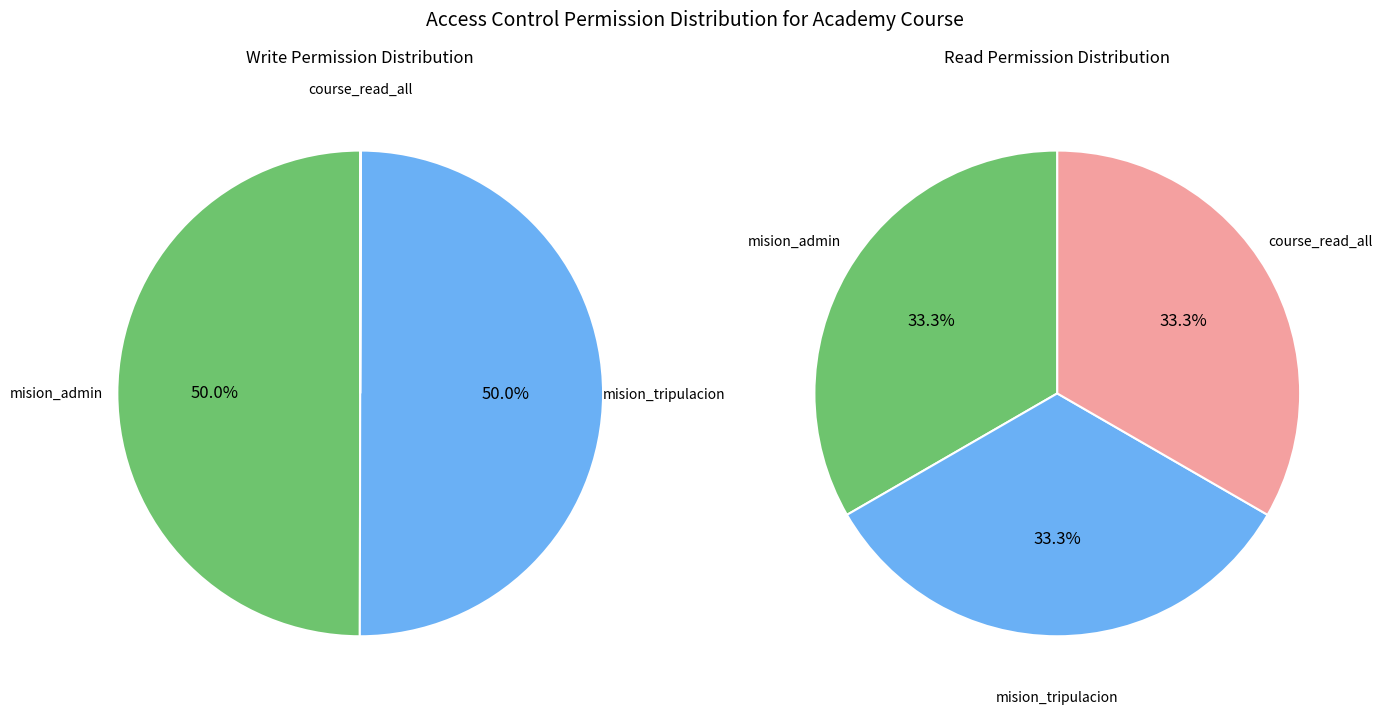

Rank the categories by value from highest to lowest.

mision_admin, mision_tripulacion, course_read_all